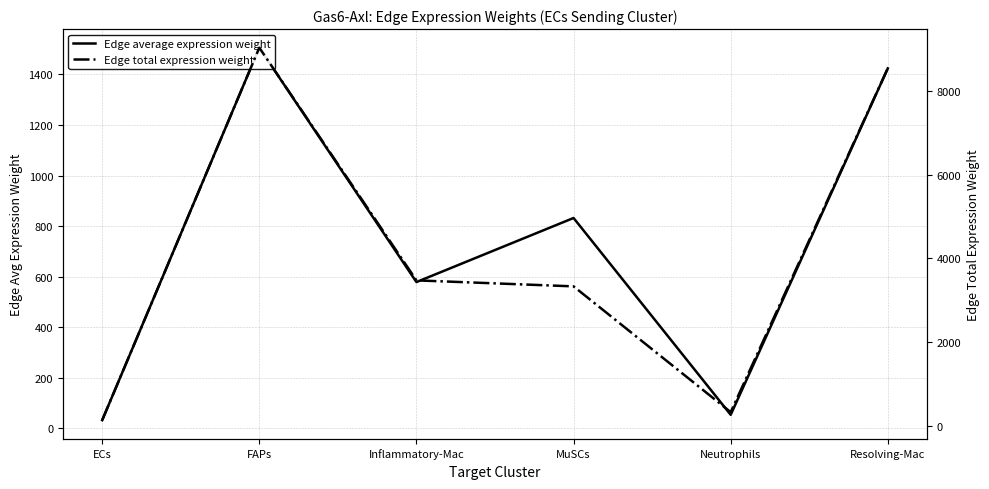

What is the total value across all series at Resolving-Mac?

9965.2